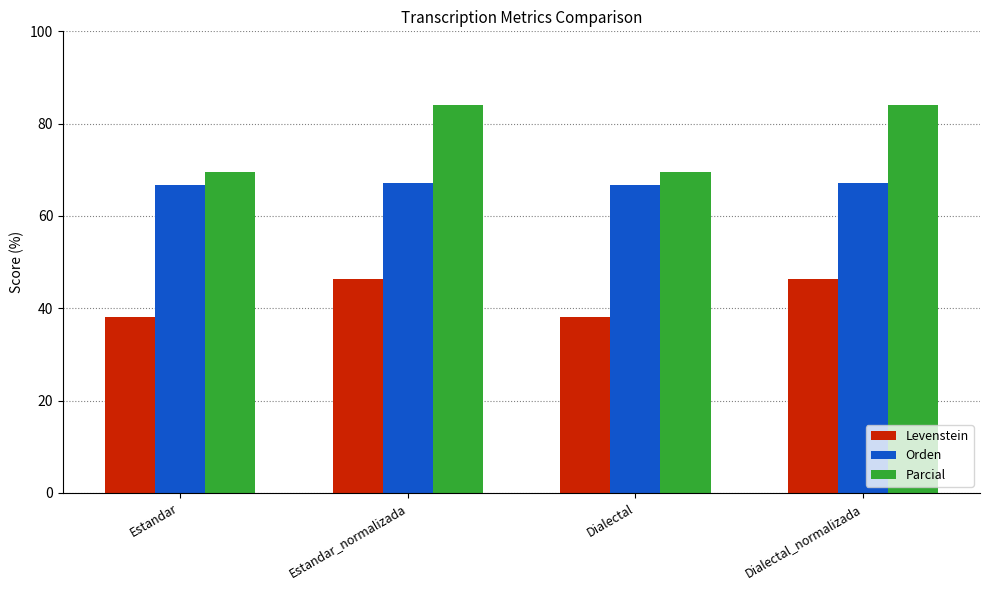

The value of Orden at Dialectal_normalizada is 67.2. True or false?

True